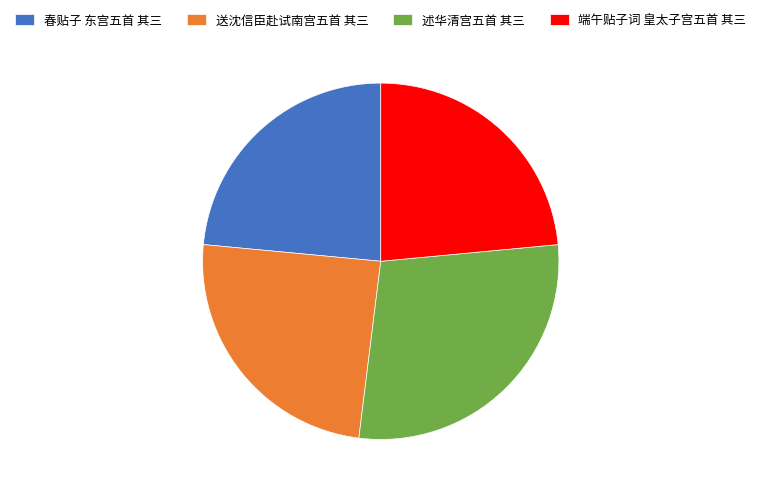

True or false: 述华清宫五首 其三 accounts for 28% of the total.

True